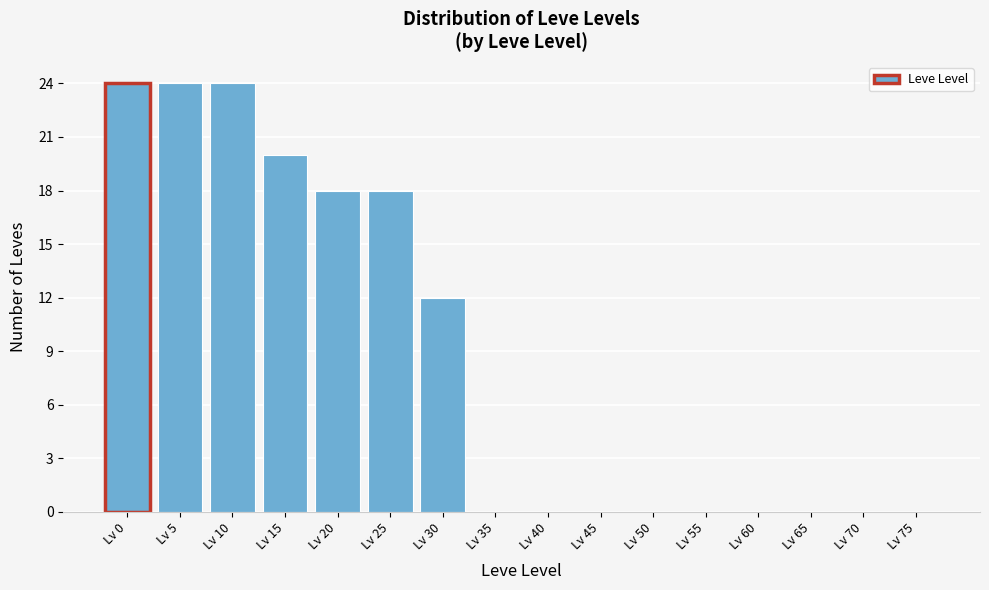

Reading left to right, transcribe all the data shown in this chart.

Lv 0=24	Lv 5=24	Lv 10=24	Lv 15=20	Lv 20=18	Lv 25=18	Lv 30=12	Lv 35=0	Lv 40=0	Lv 45=0	Lv 50=0	Lv 55=0	Lv 60=0	Lv 65=0	Lv 70=0	Lv 75=0